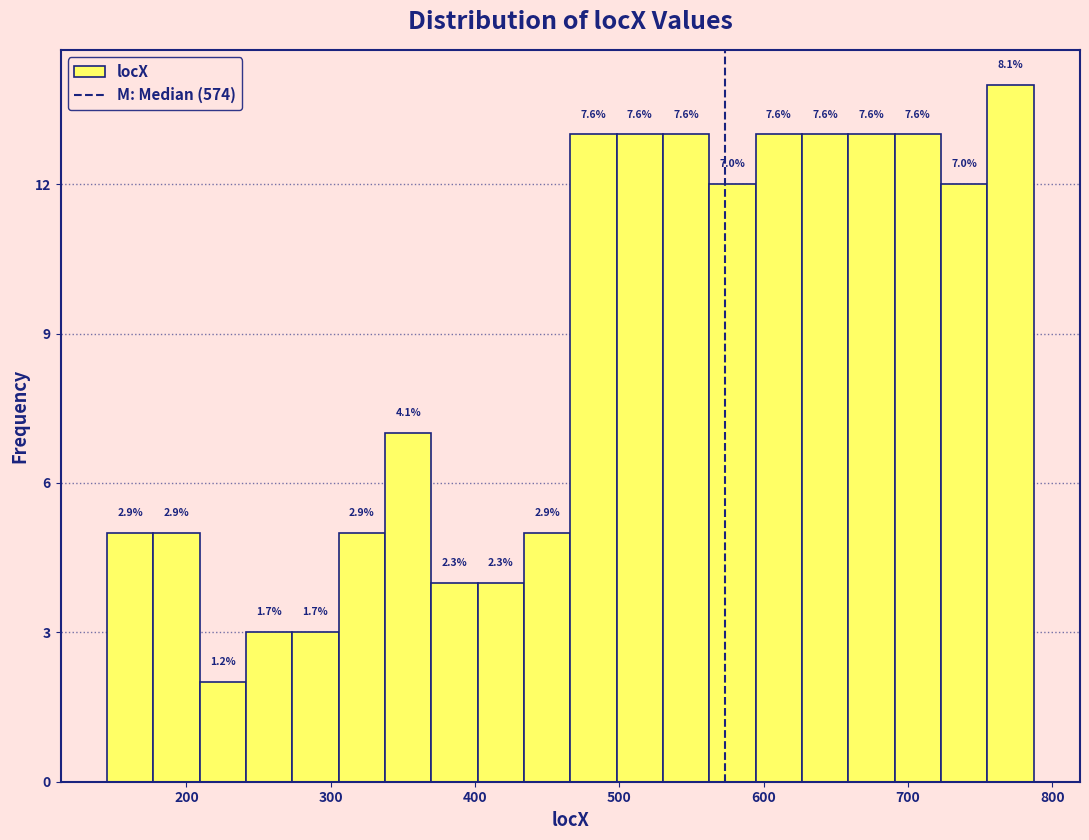

Around what value on the x-axis is the tallest bar? Give the approximate position of its centre, as read against the axis.

770